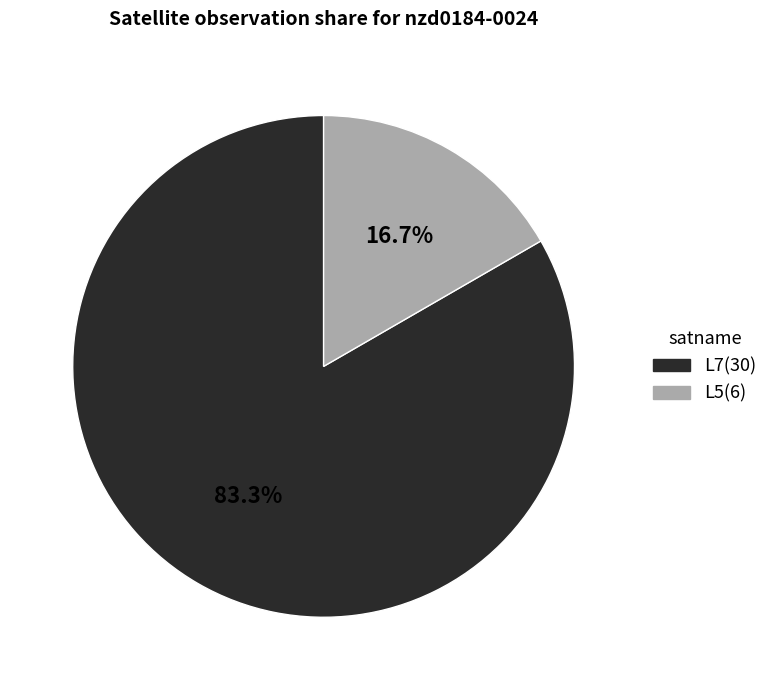

Rank the categories by value from lowest to highest.

L5, L7